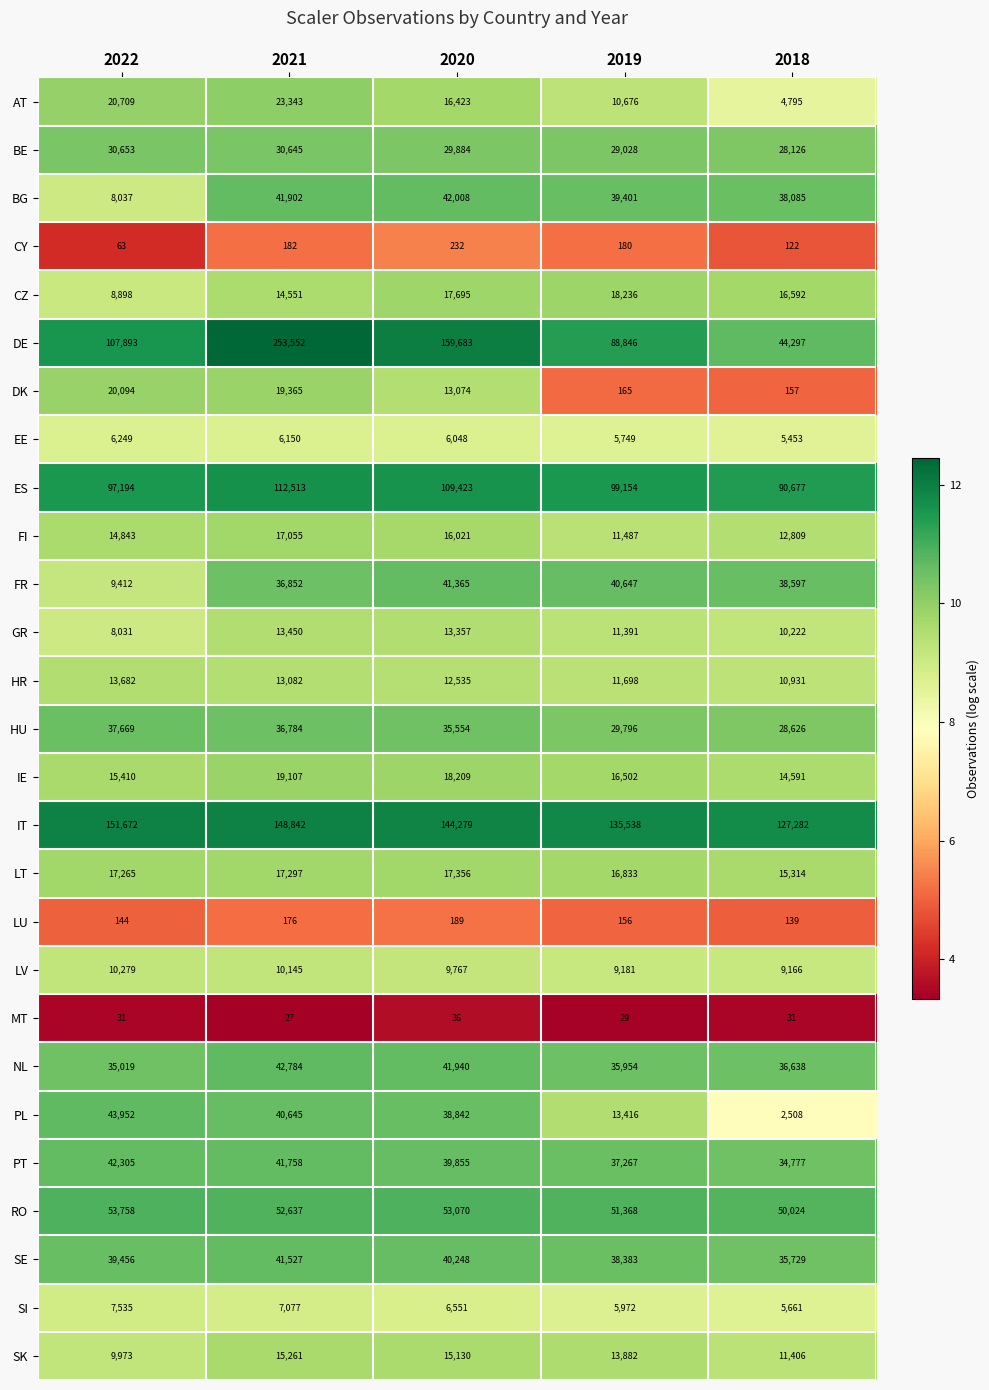

Which category has the highest value in the AT series?

2021